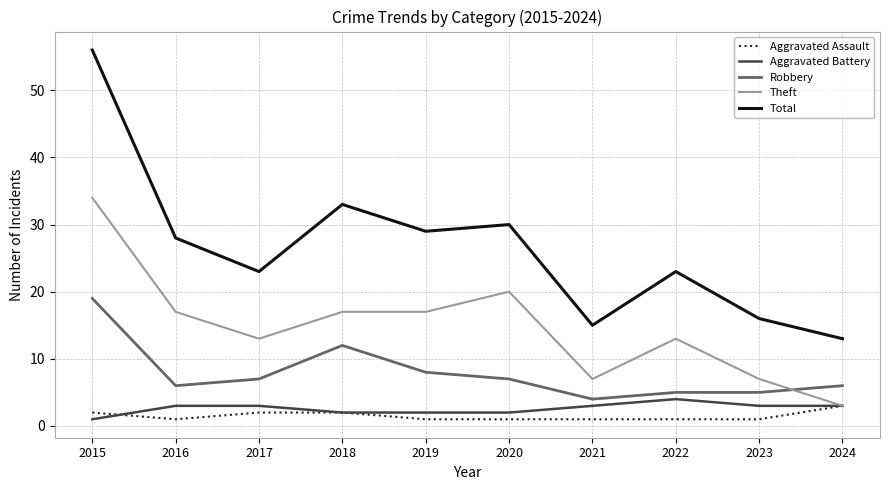

Reading left to right, what are all the values shown in this chart?

Aggravated Assault: 2015=2	2016=1	2017=2	2018=2	2019=1	2020=1	2021=1	2022=1	2023=1	2024=3
Aggravated Battery: 2015=1	2016=3	2017=3	2018=2	2019=2	2020=2	2021=3	2022=4	2023=3	2024=3
Robbery: 2015=19	2016=6	2017=7	2018=12	2019=8	2020=7	2021=4	2022=5	2023=5	2024=6
Theft: 2015=34	2016=17	2017=13	2018=17	2019=17	2020=20	2021=7	2022=13	2023=7	2024=3
Total: 2015=56	2016=28	2017=23	2018=33	2019=29	2020=30	2021=15	2022=23	2023=16	2024=13